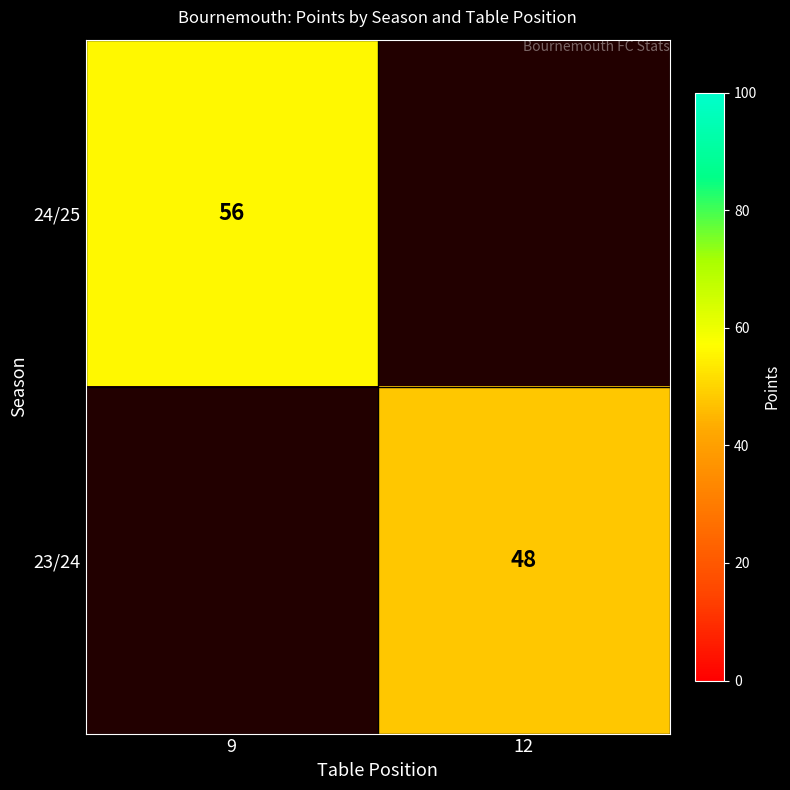

The 24/25 series shows 56 at 9. True or false?

True